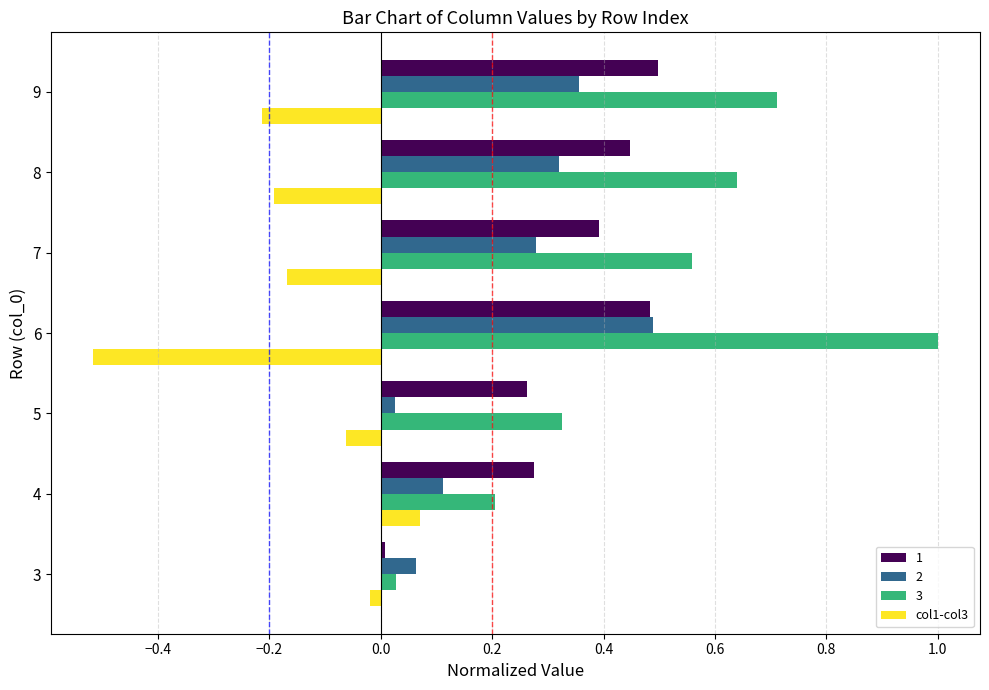

What is the minimum value shown in the chart?

-0.5